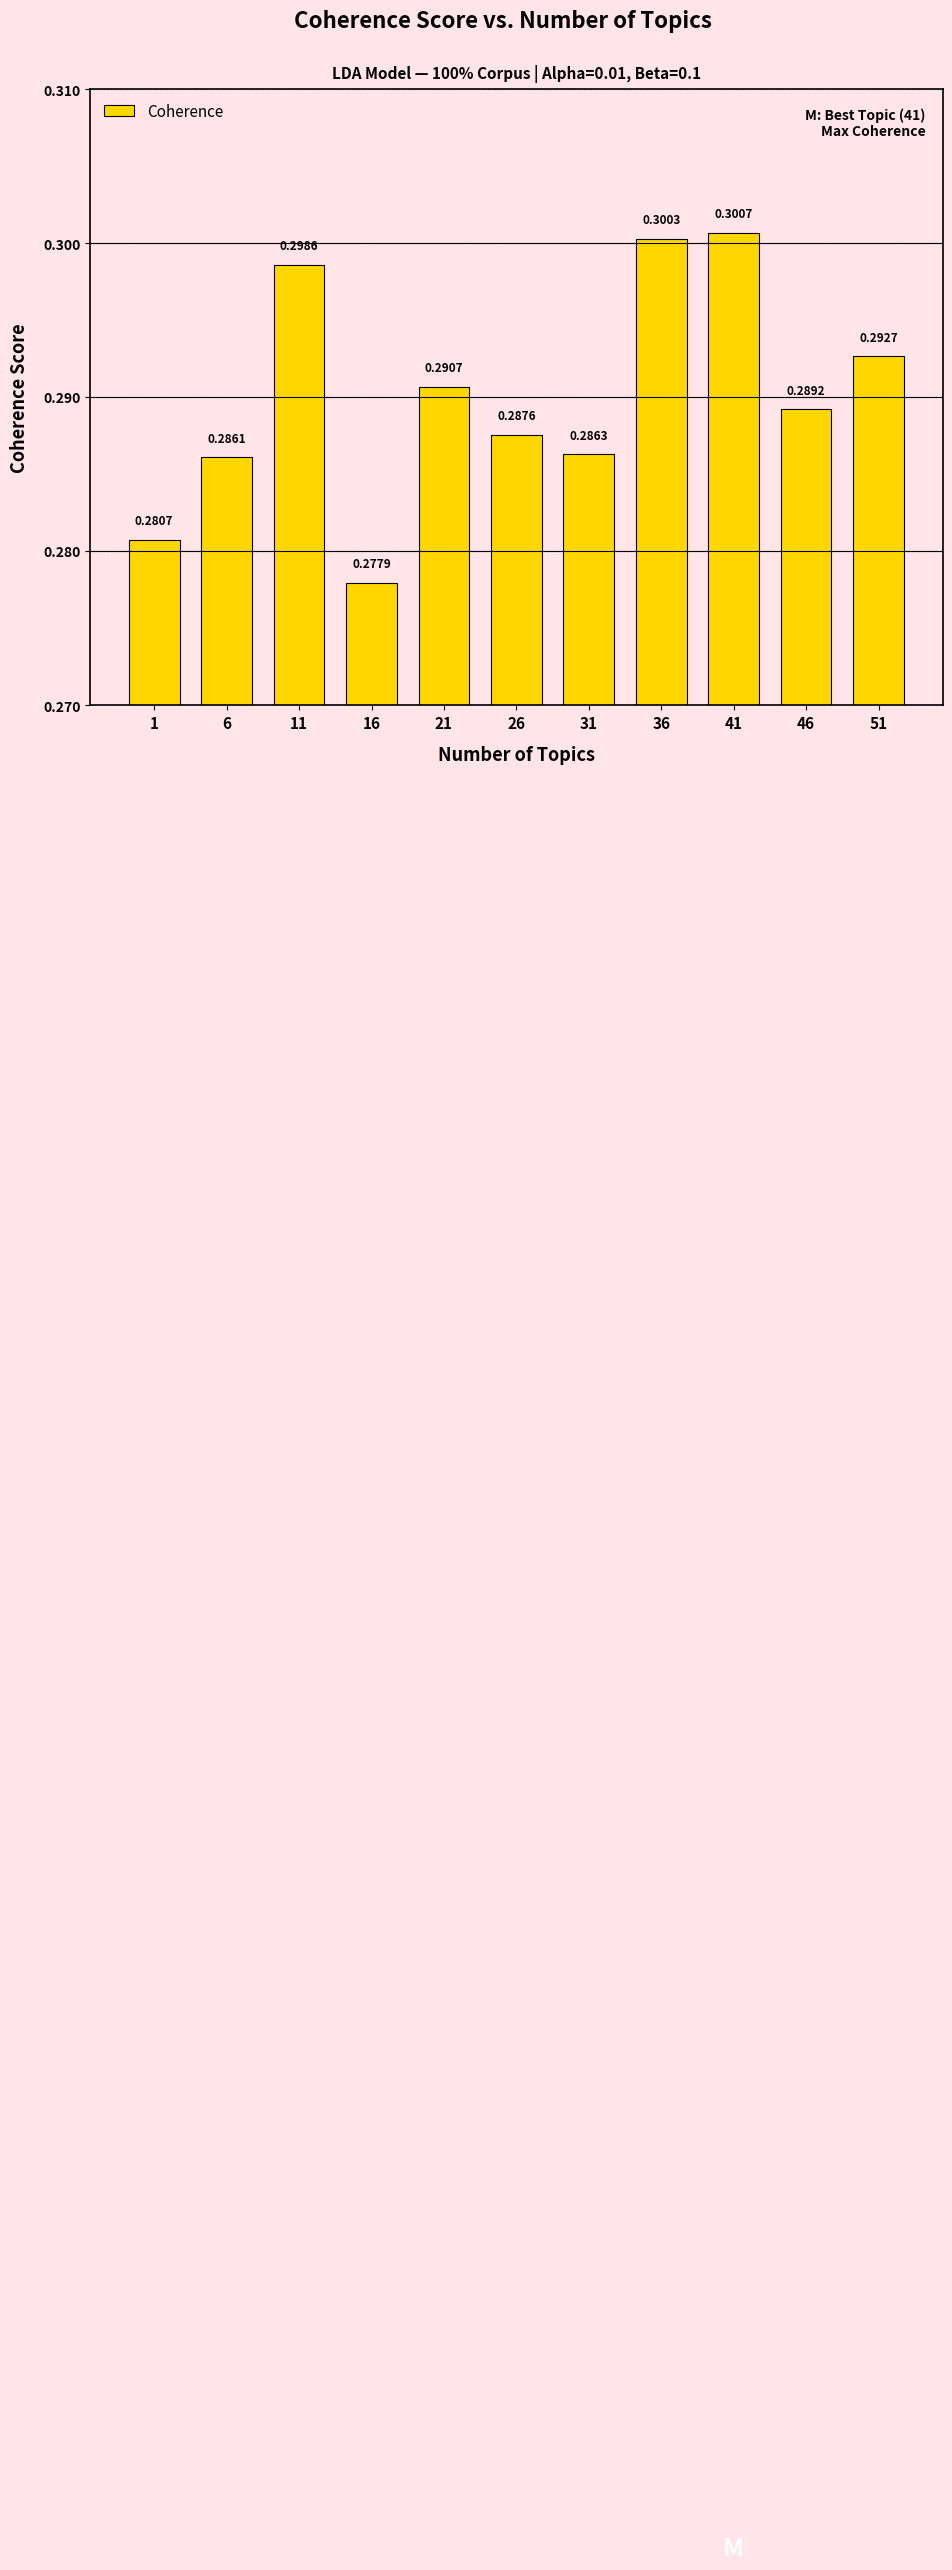

What is the sum of the values at 51 and 6?

0.6